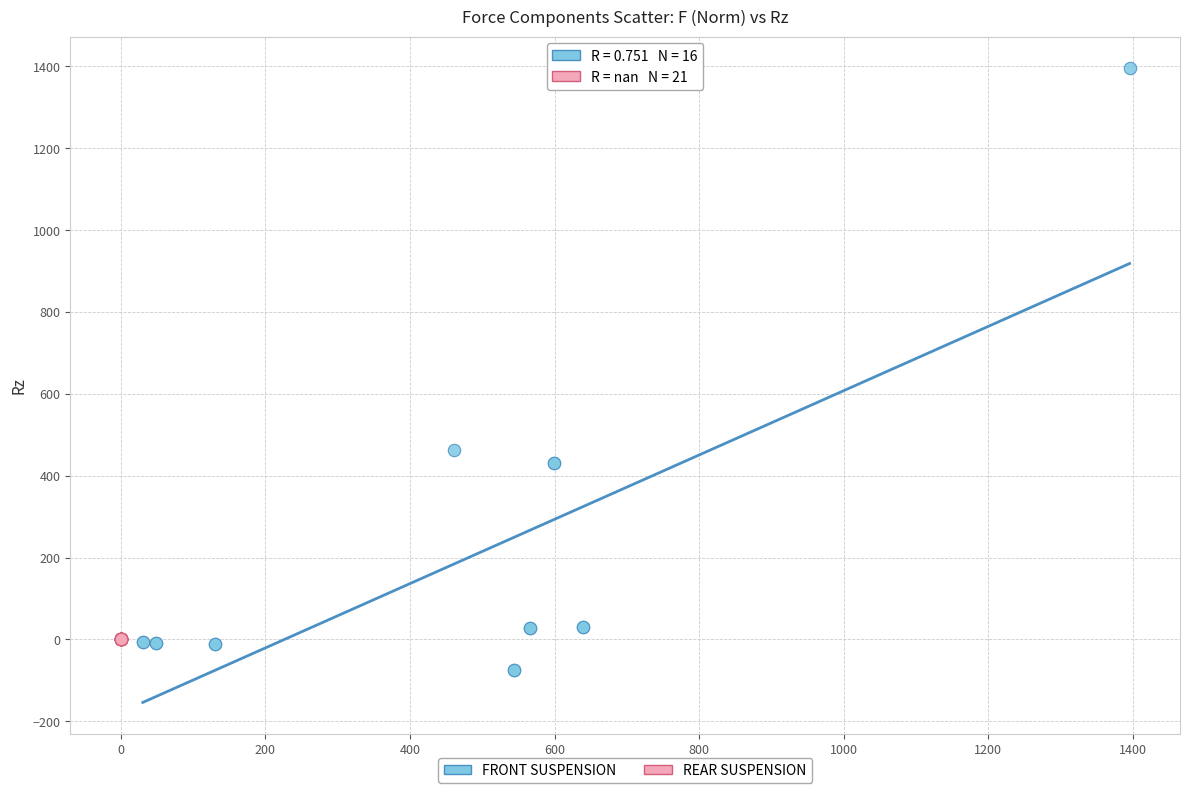

Which series contains the lowest Y value?

FRONT SUSPENSION